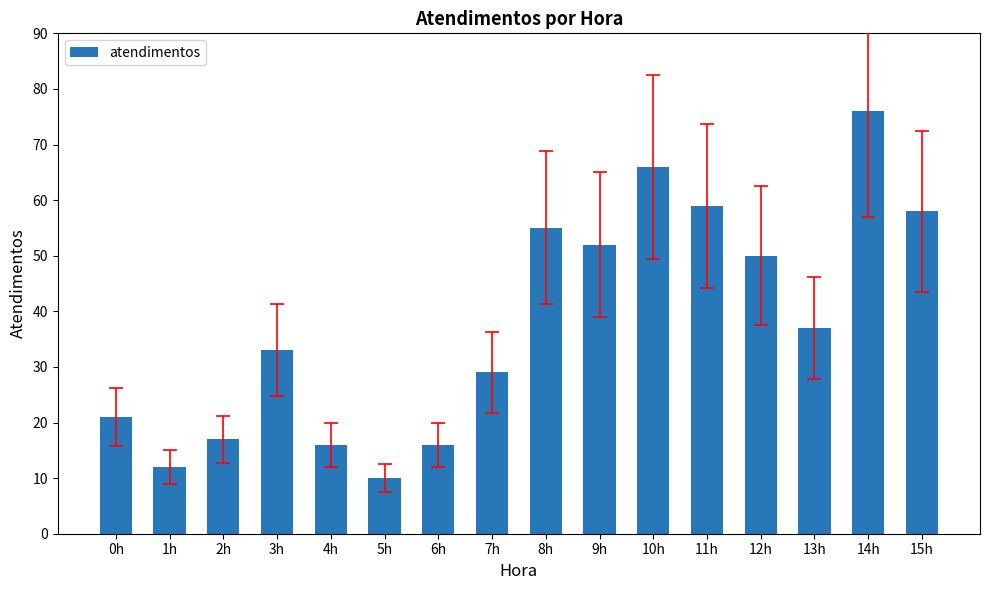

Between 0h and 1h, which is larger?

0h